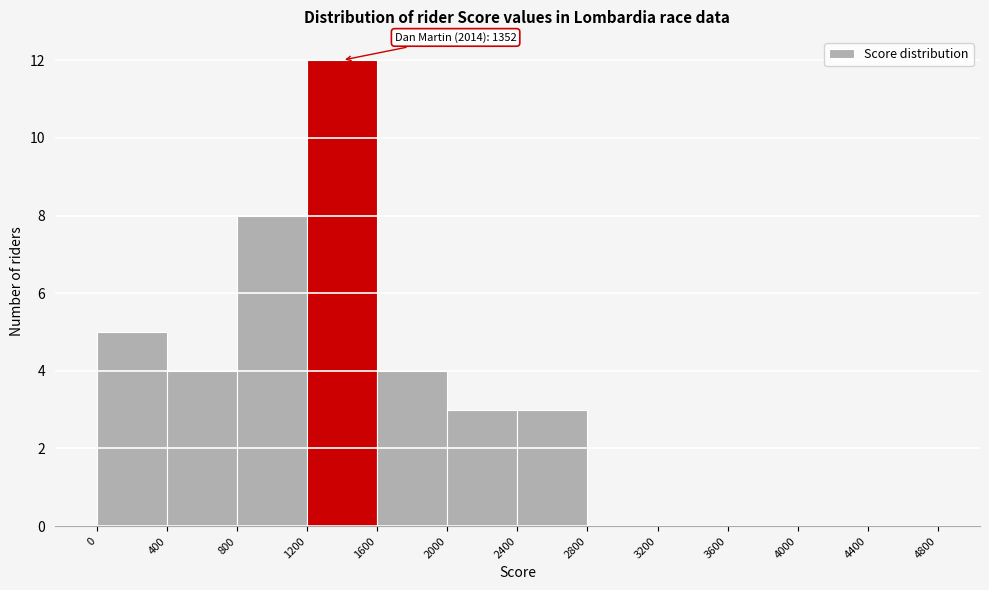

Over which range of the x-axis is the bar tallest?

1200 to 1600